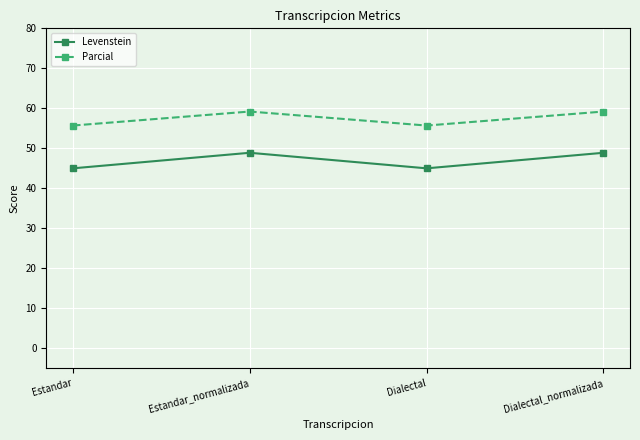

What is the smallest value displayed?

45.0